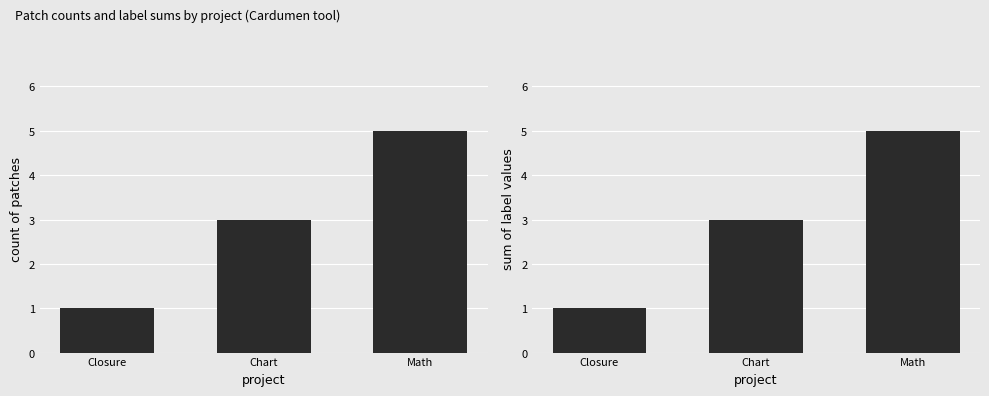

Reading left to right, list all the values displayed in this chart.

count: Closure=1	Chart=3	Math=5
label sum: Closure=1	Chart=3	Math=5